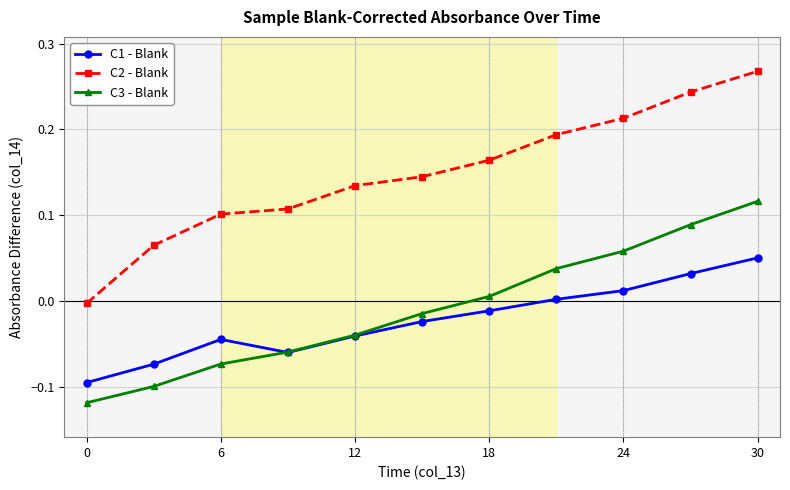

Which series has the widest spread of values?

C2 - Blank